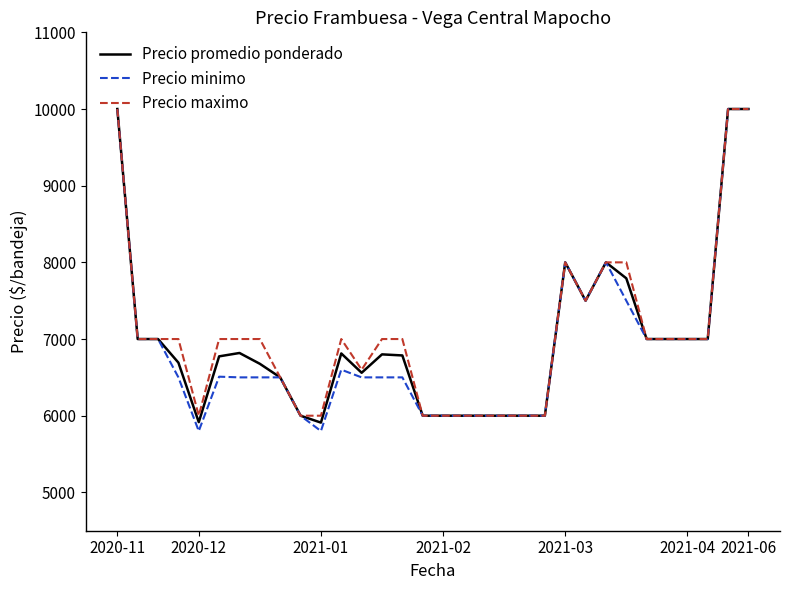

What is the maximum value shown in the chart?

10000